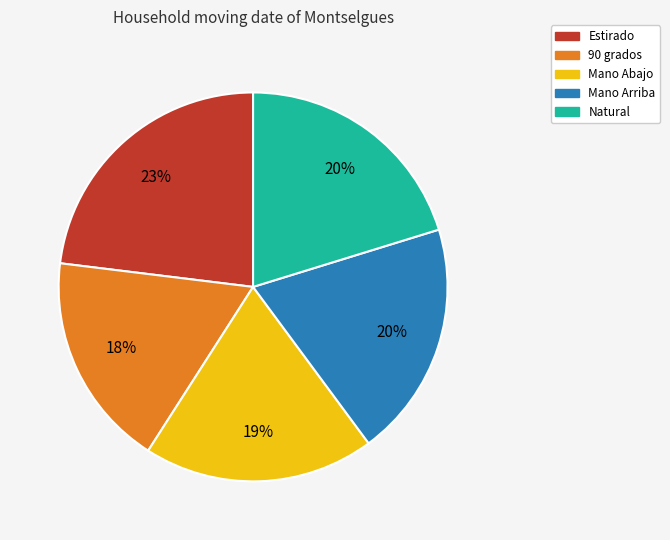

Is there any slice that represents more than half of the pie?

No